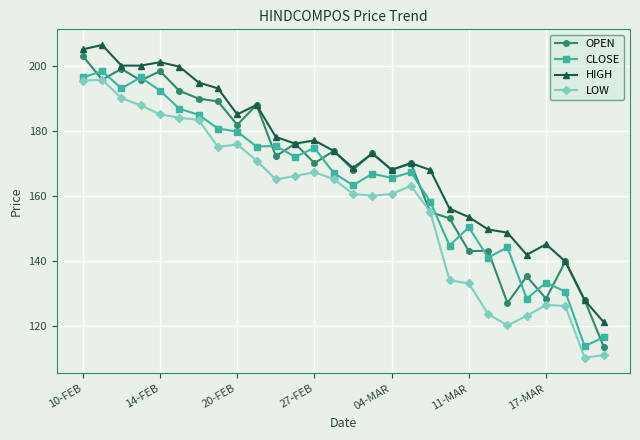

Which series has the largest total across all categories?

HIGH